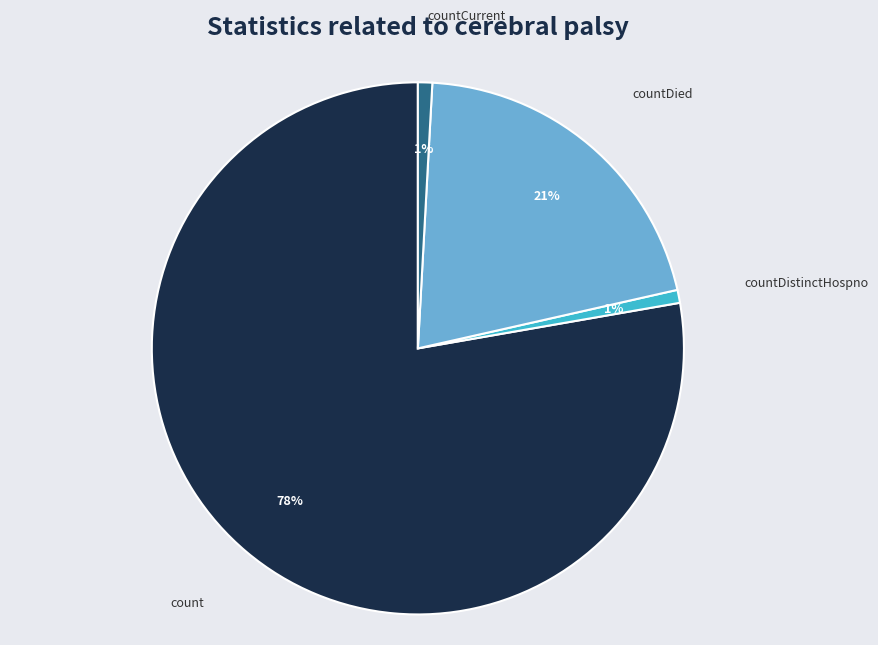

To the nearest percent, what is the average slice percentage?

25%